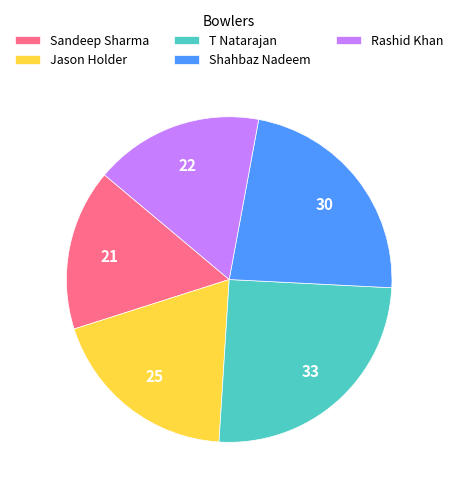

Which category has the smallest portion of the pie?

Sandeep Sharma